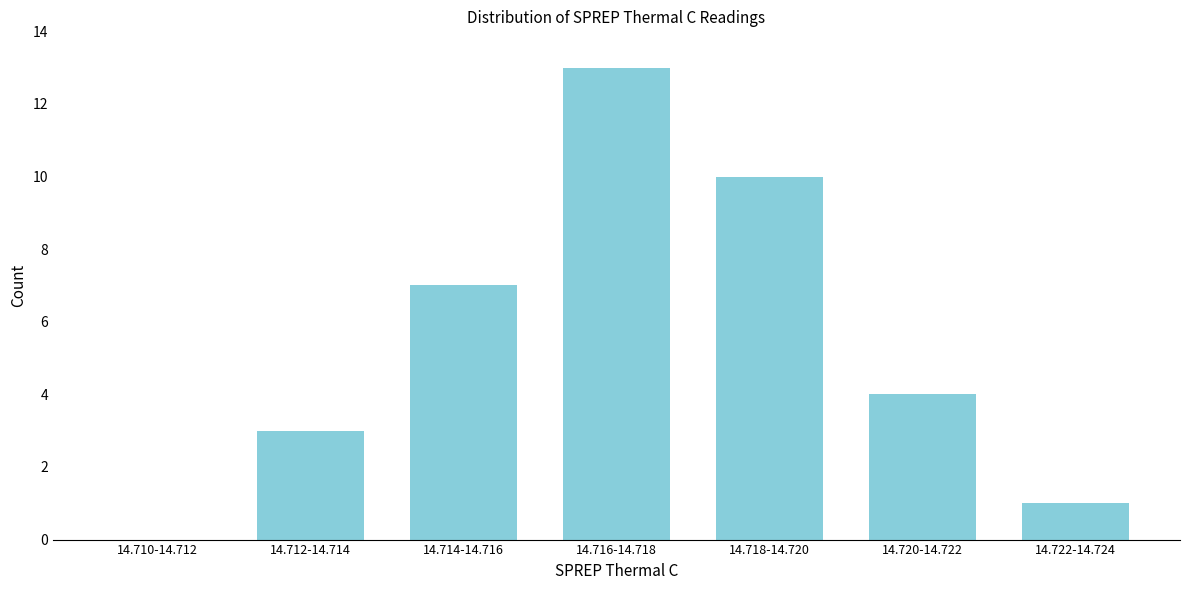

Reading left to right, extract all data points from this chart.

14.710-14.712=0	14.712-14.714=3	14.714-14.716=7	14.716-14.718=13	14.718-14.720=10	14.720-14.722=4	14.722-14.724=1